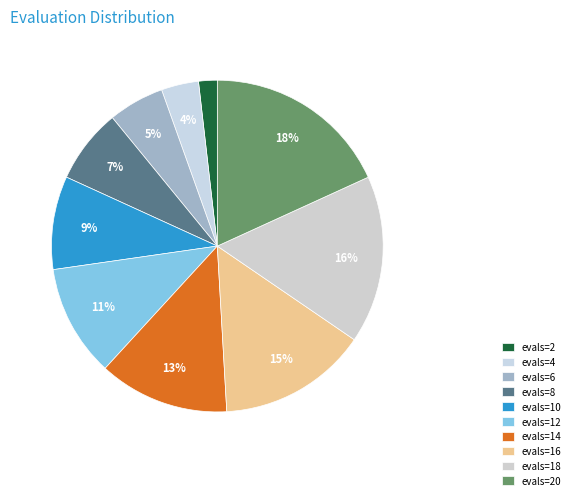

The evals=14 slice represents 13% of the pie. True or false?

True